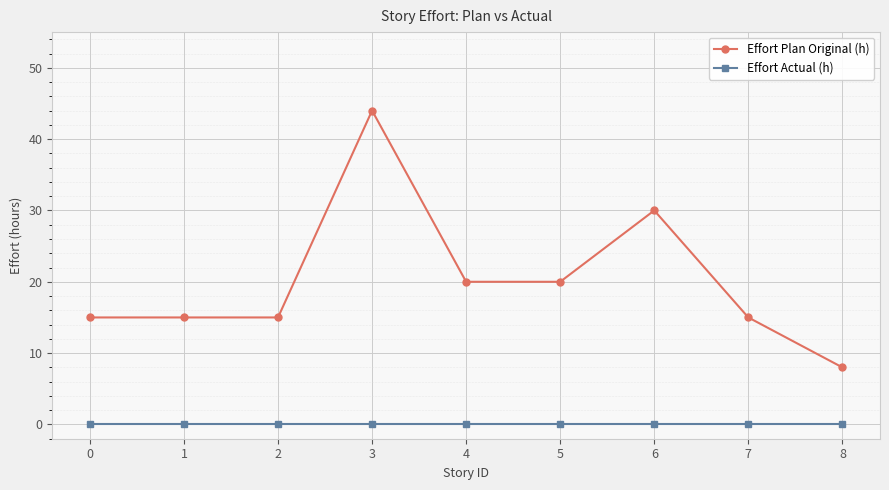

True or false: Effort Plan Original (h) and Effort Actual (h) cross at least once.

False